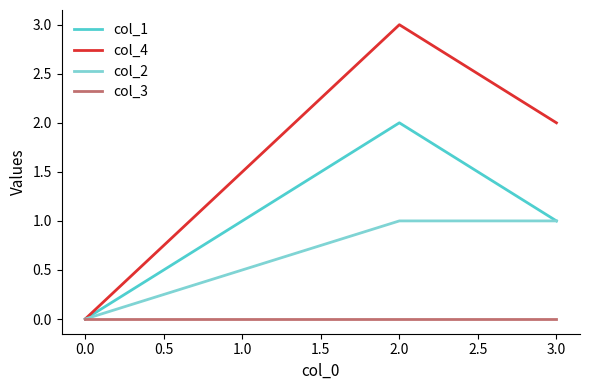

What is the sum of the col_2 values at 3.0 and 0.0?

1